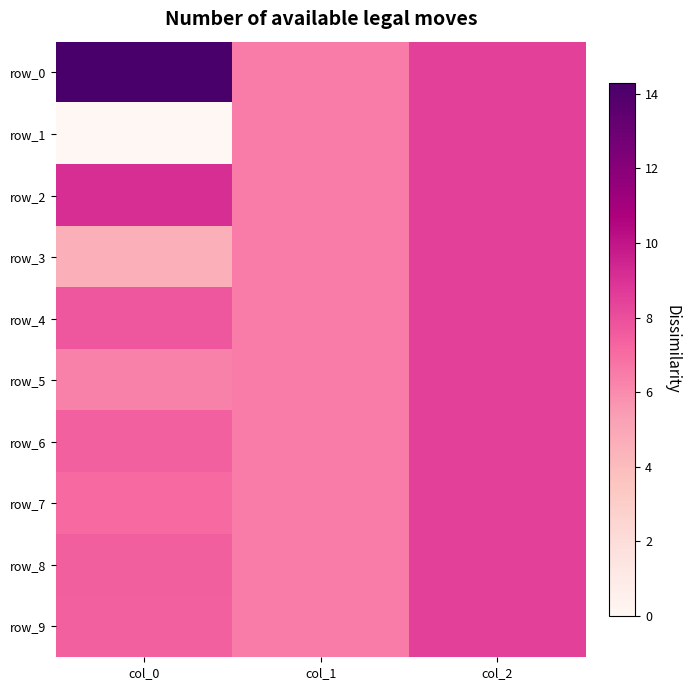

Reading left to right, list all the values displayed in this chart.

row_0: col_0=14.3	col_1=6.5	col_2=8.5
row_1: col_0=0.0	col_1=6.5	col_2=8.5
row_2: col_0=9.1	col_1=6.5	col_2=8.5
row_3: col_0=4.6	col_1=6.5	col_2=8.5
row_4: col_0=7.7	col_1=6.5	col_2=8.5
row_5: col_0=6.3	col_1=6.5	col_2=8.5
row_6: col_0=7.4	col_1=6.5	col_2=8.5
row_7: col_0=7.0	col_1=6.5	col_2=8.5
row_8: col_0=7.4	col_1=6.5	col_2=8.5
row_9: col_0=7.4	col_1=6.5	col_2=8.5